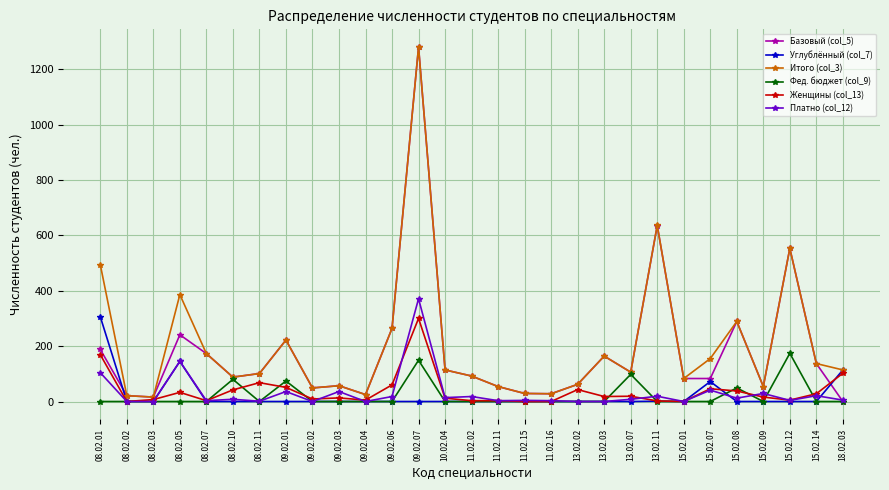

How many data points does each series have?

29